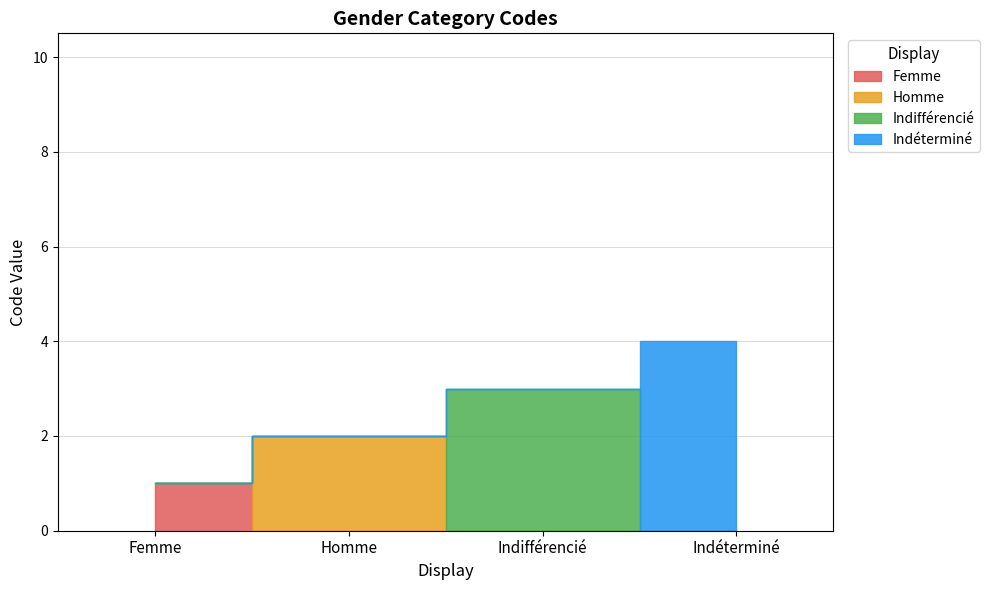

The chart shows a value of 1 at Homme. True or false?

False